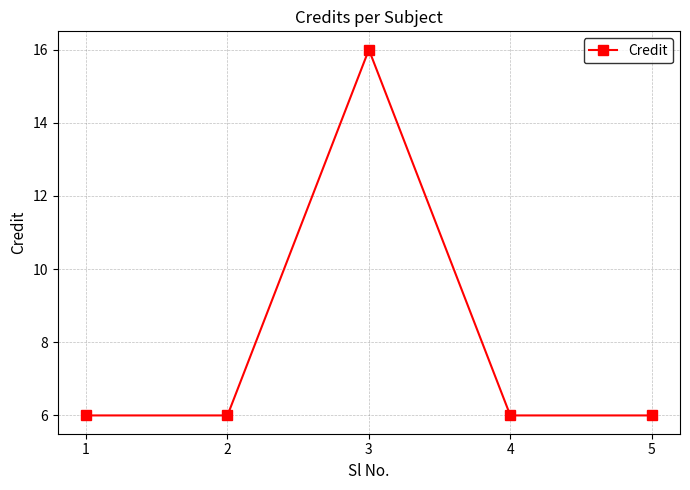

What is the difference between the values at 3 and 2?

10